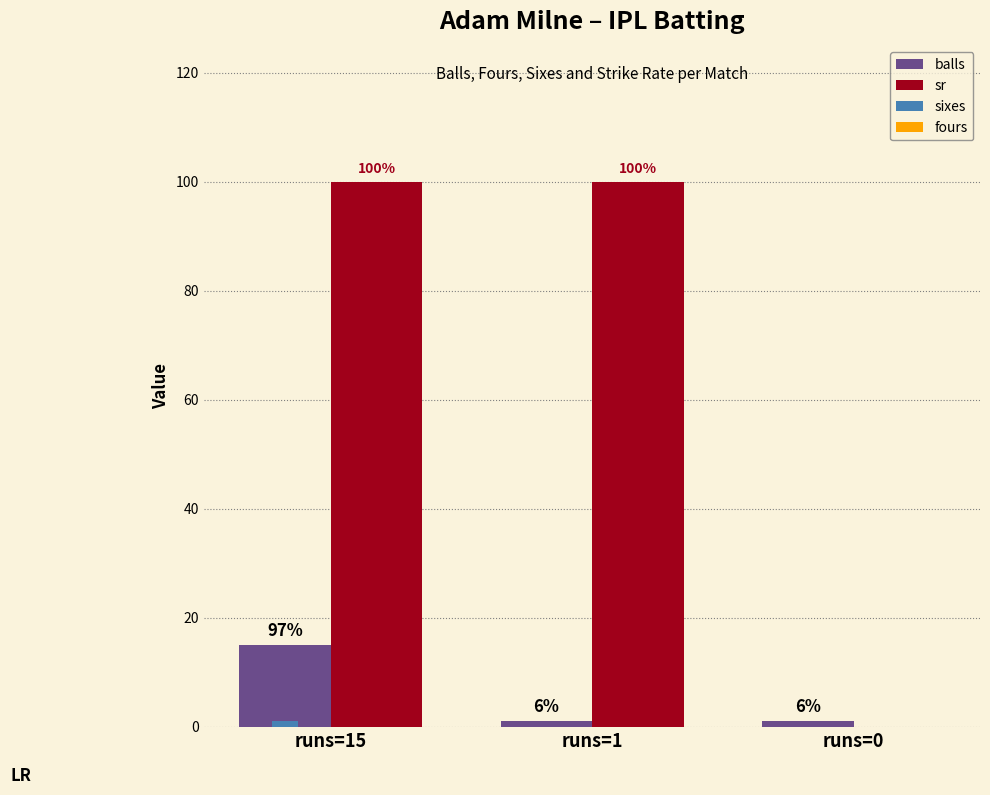

Are the bars horizontal?

No